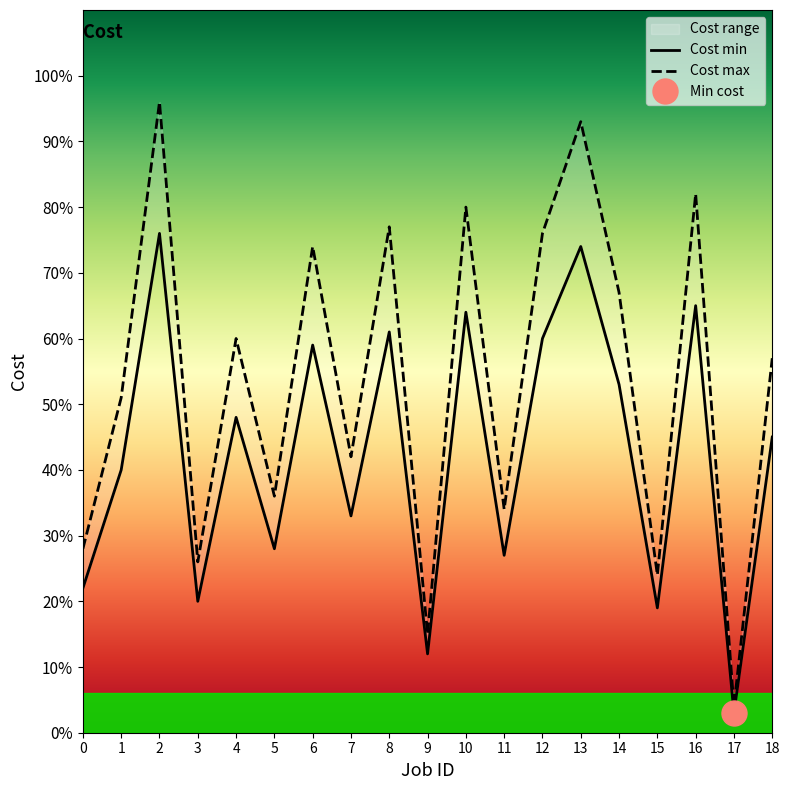

Between 6 and 7, which series saw the biggest shift?

Cost max